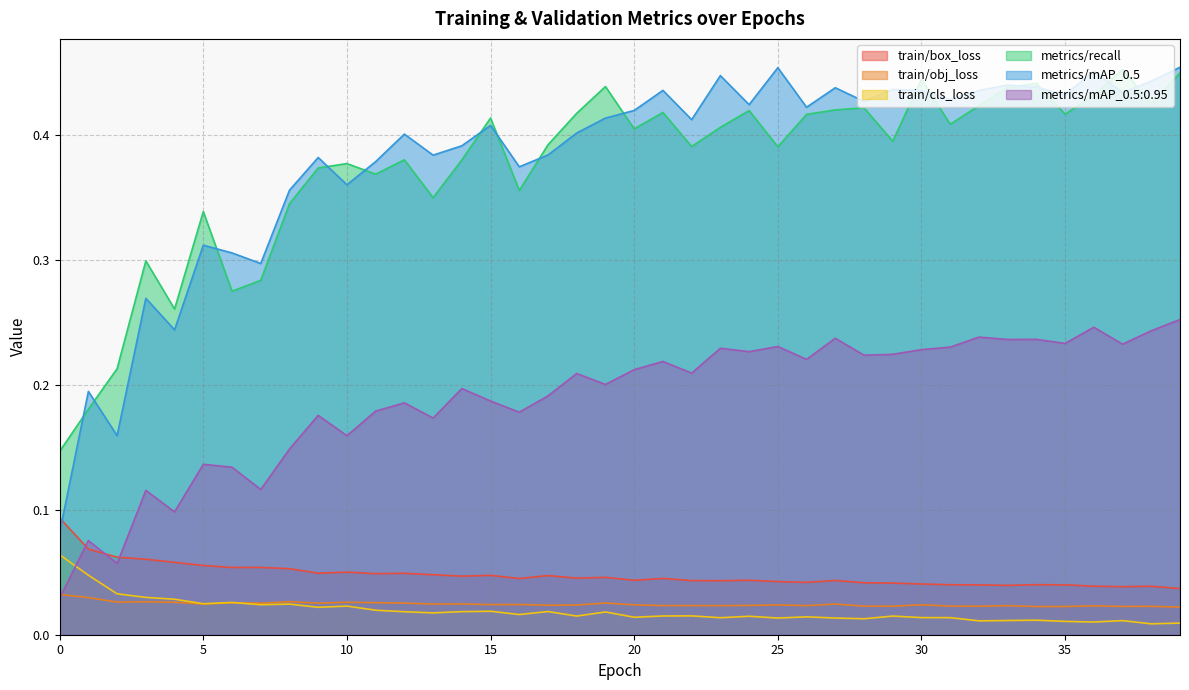

Which series has the largest total across all categories?

metrics/mAP_0.5